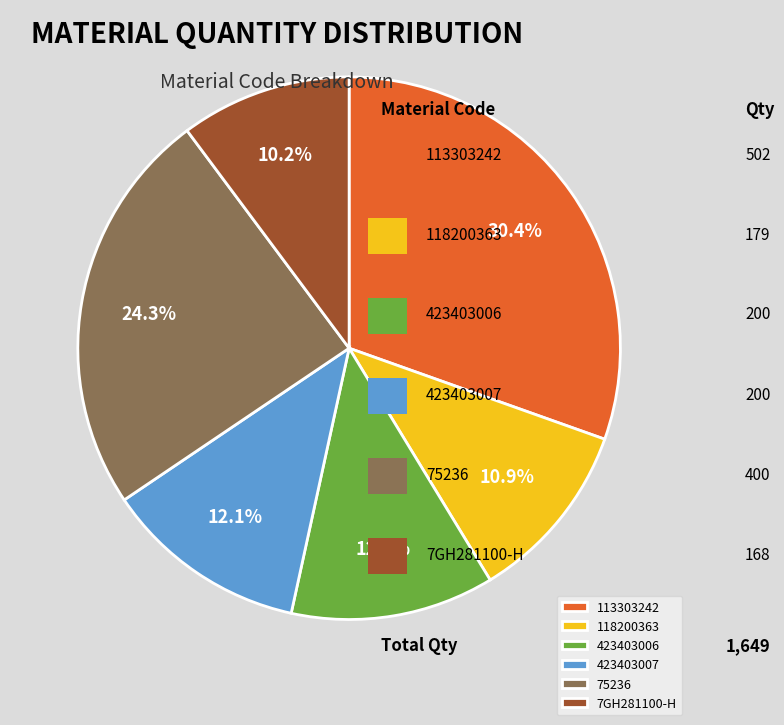

What is the ratio of the value at 118200363 to the value at 113303242?

0.4